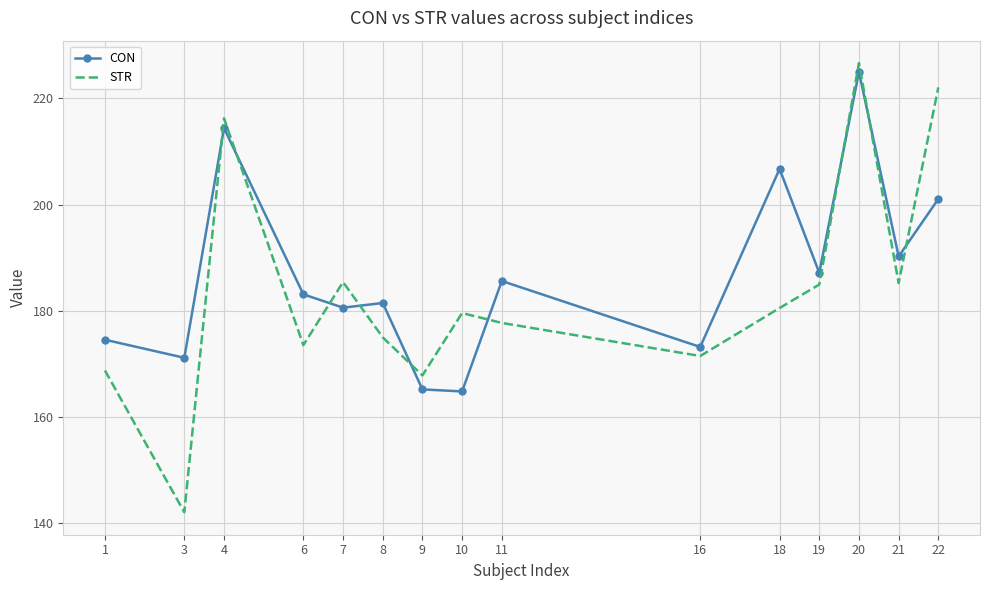

The value of STR at 16 is 235.1. True or false?

False